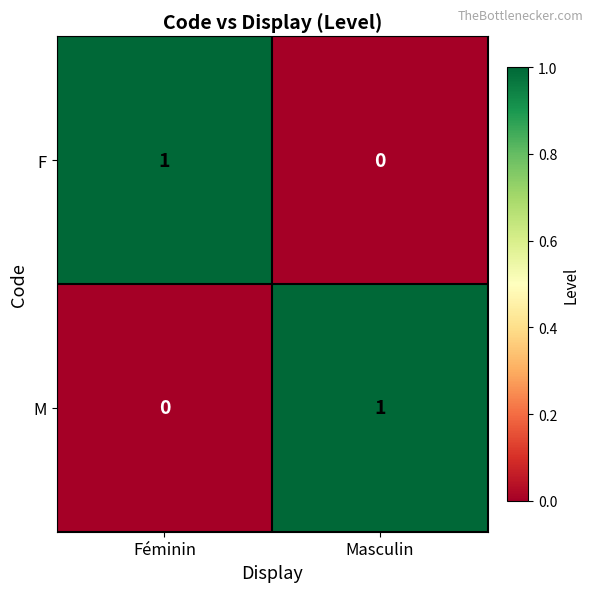

True or false: F has a value of 1 at Féminin.

True